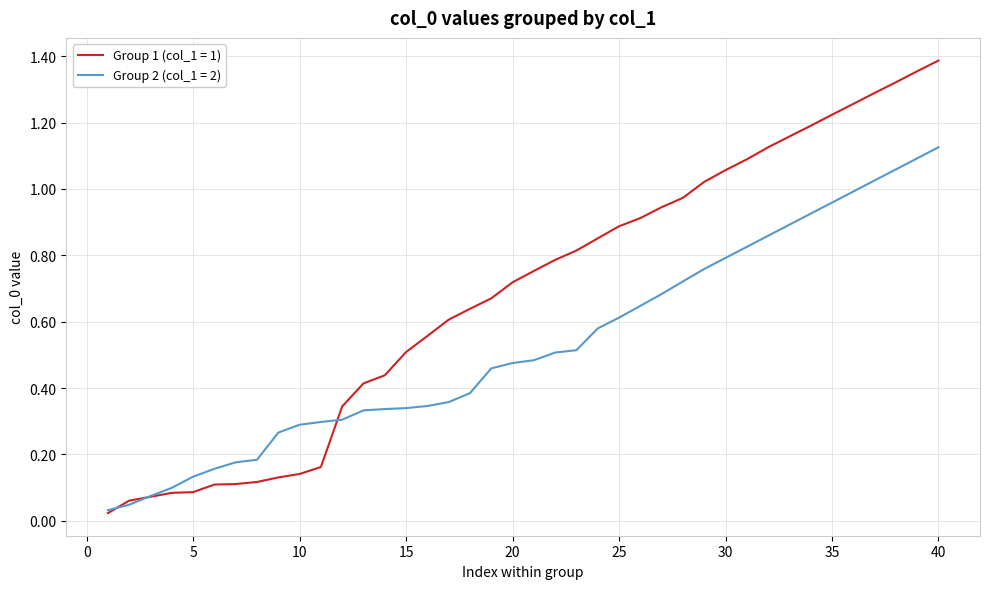

What are all the series names shown in the legend?

Group 1 (col_1 = 1), Group 2 (col_1 = 2)